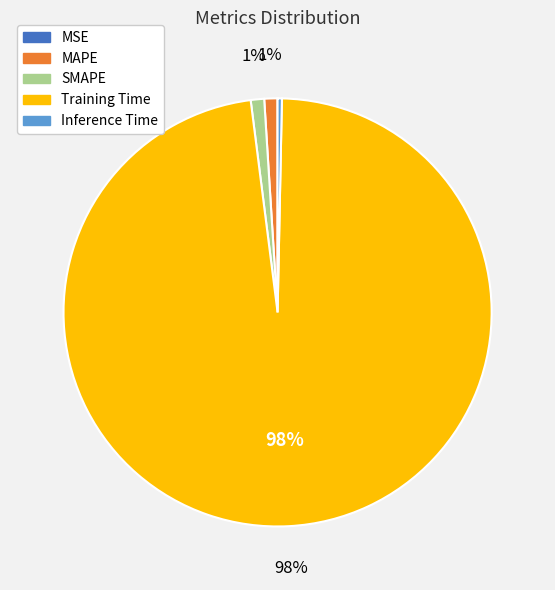

Is there any slice that represents more than half of the pie?

Yes